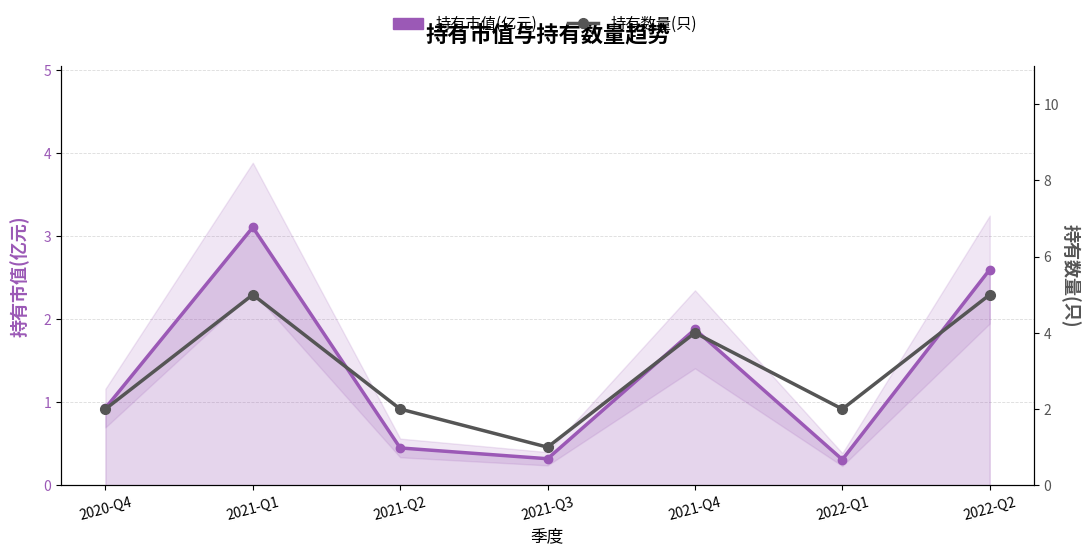

How many categories are shown in the chart?

7